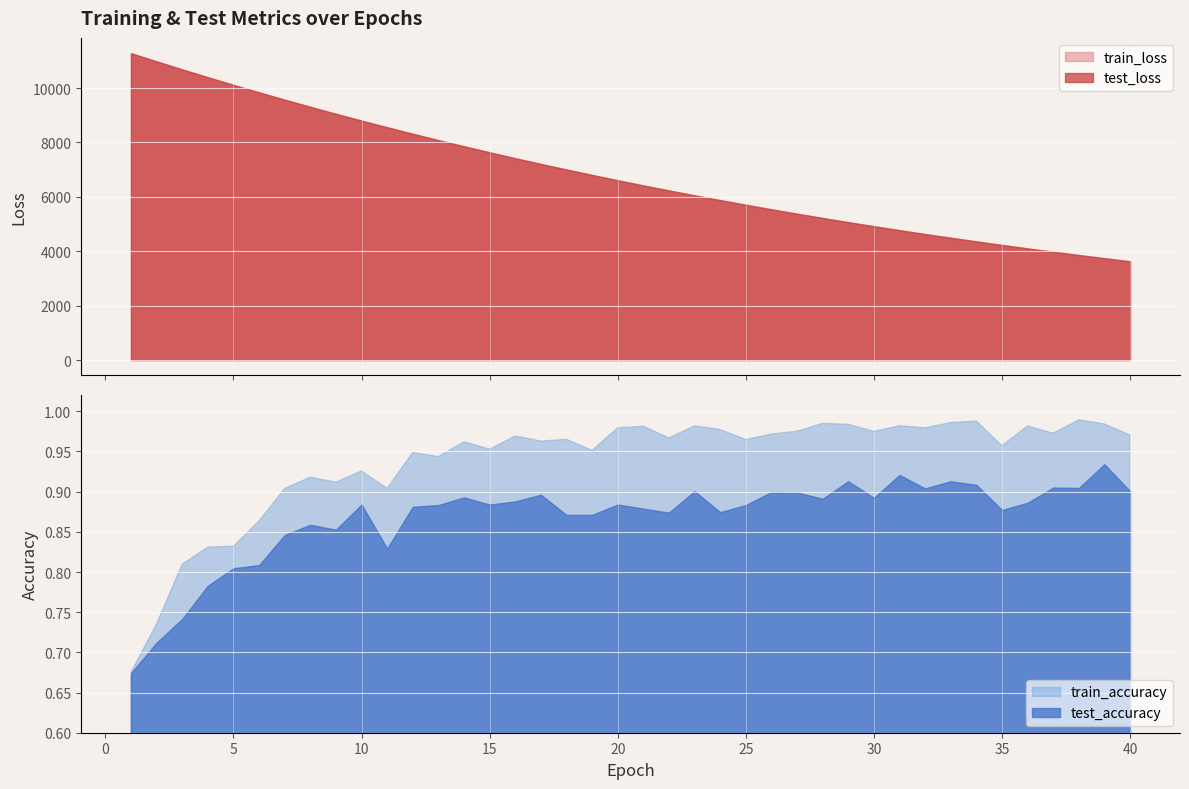

How many categories are shown in the chart?

40